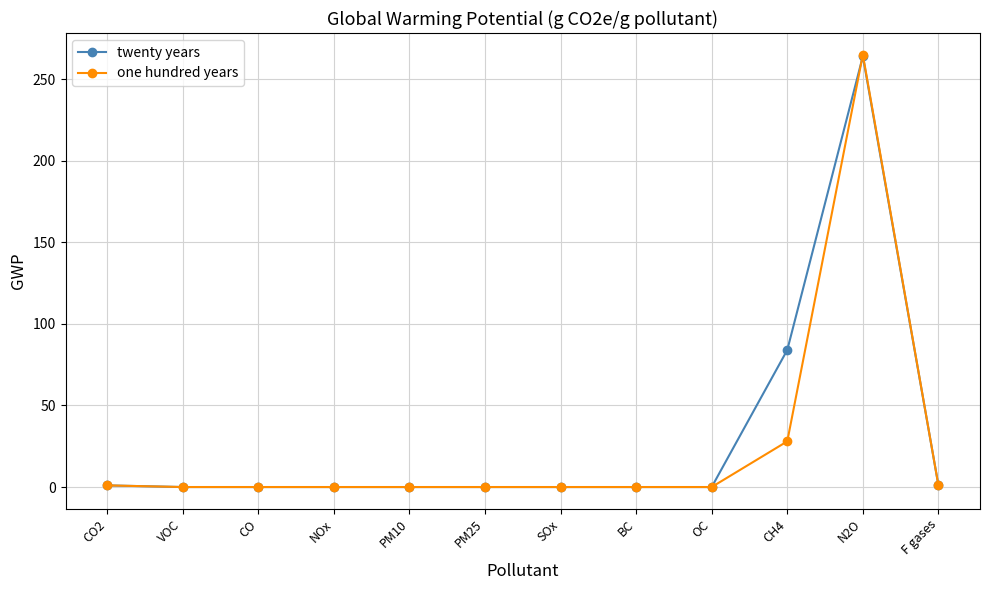

Does the chart have visible grid lines?

Yes